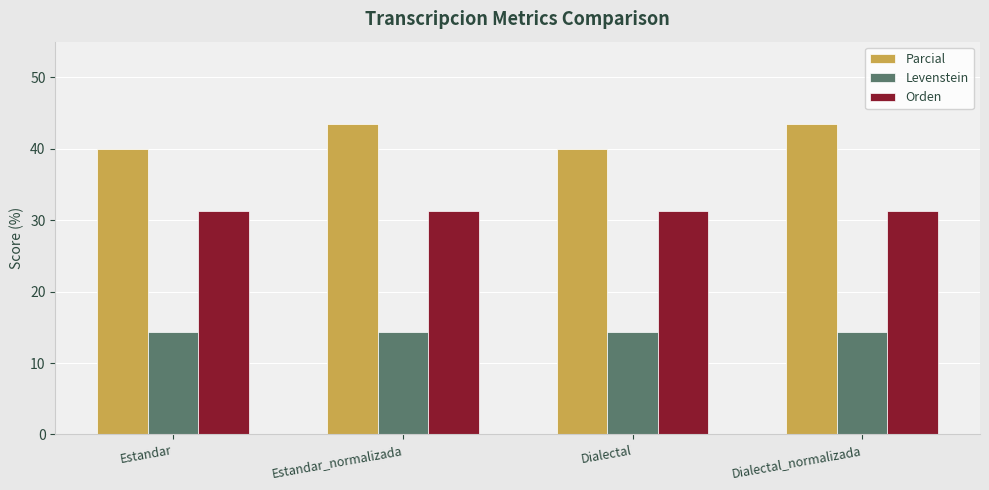

What is the lowest value of the Levenstein series?

14.3